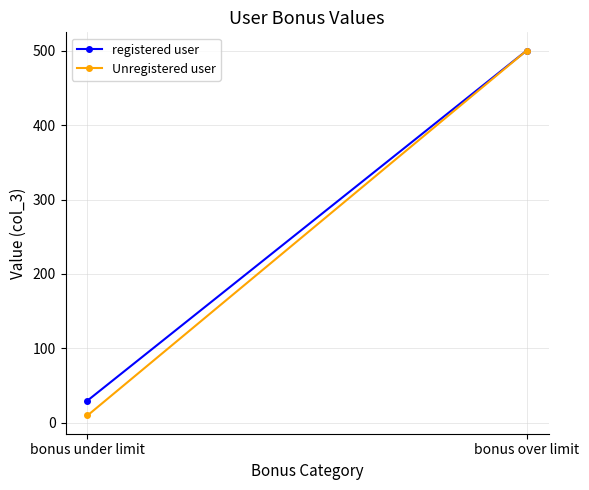

Is the value of Unregistered user at bonus under limit greater than the value of registered user at bonus over limit?

No